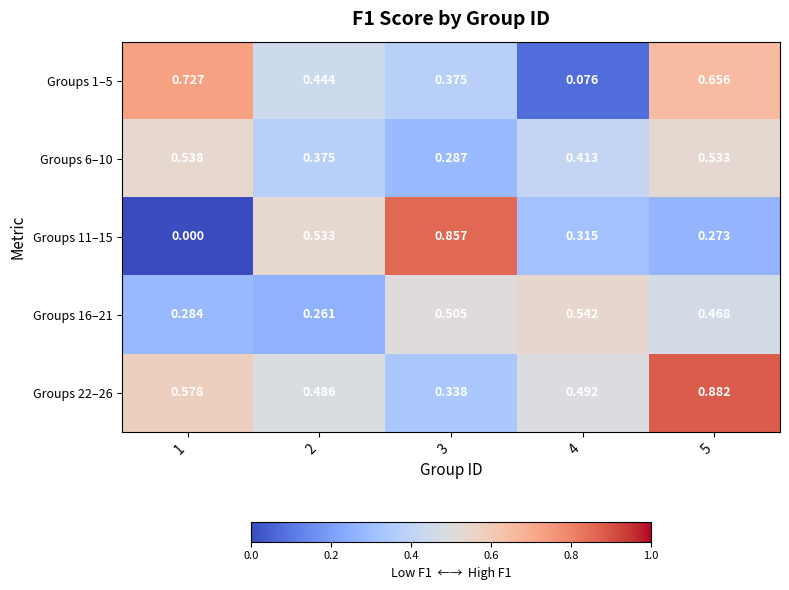

How many categories are shown in the chart?

5